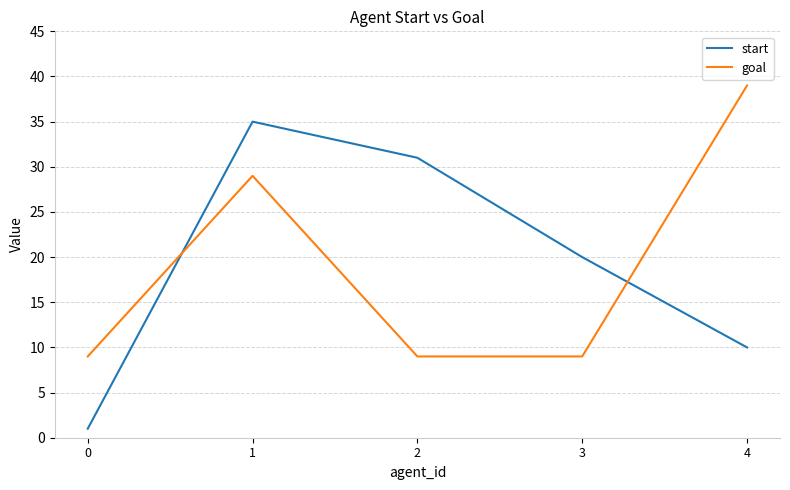

True or false: goal has a value of 13 at 2.

False